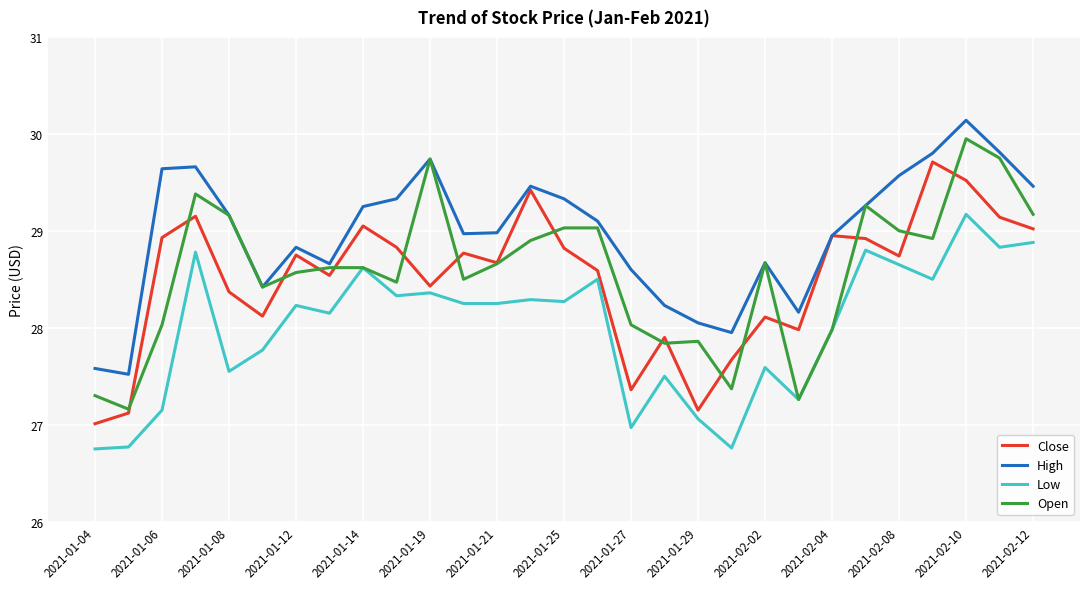

What is the lowest value of the Close series?

27.0